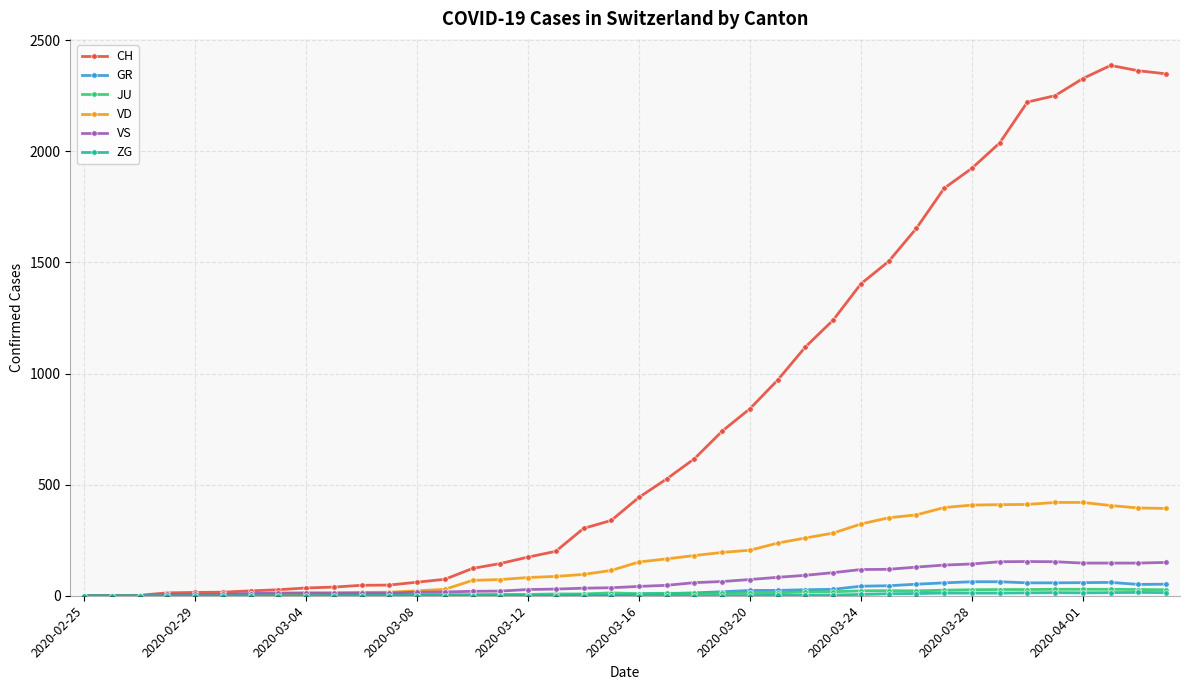

True or false: JU has more than 1 interior local peaks.

True